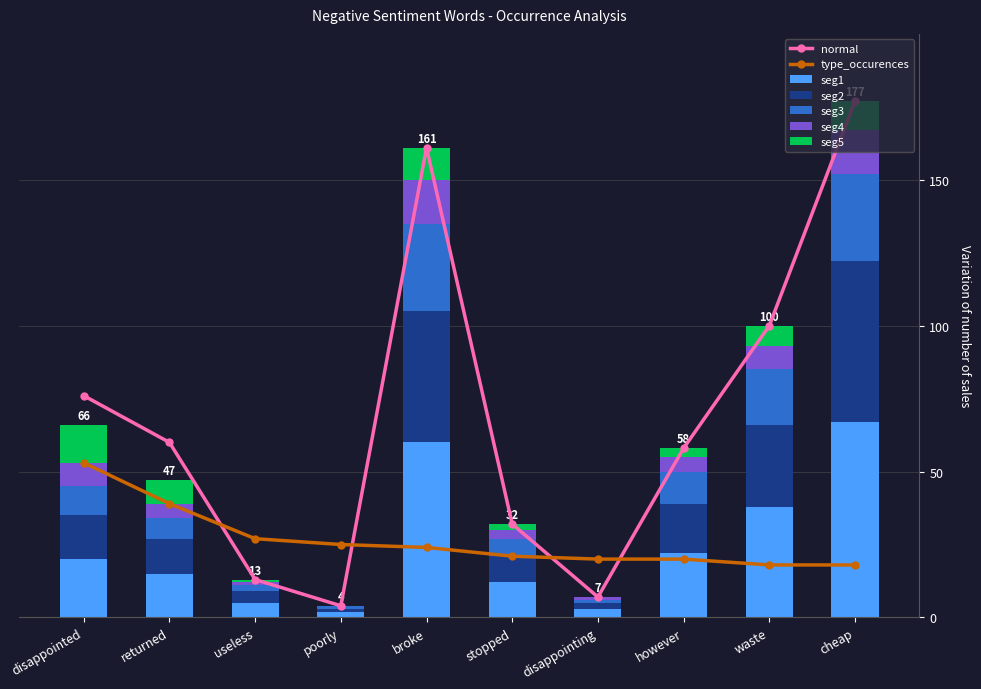

What is the maximum value shown in the chart?

177